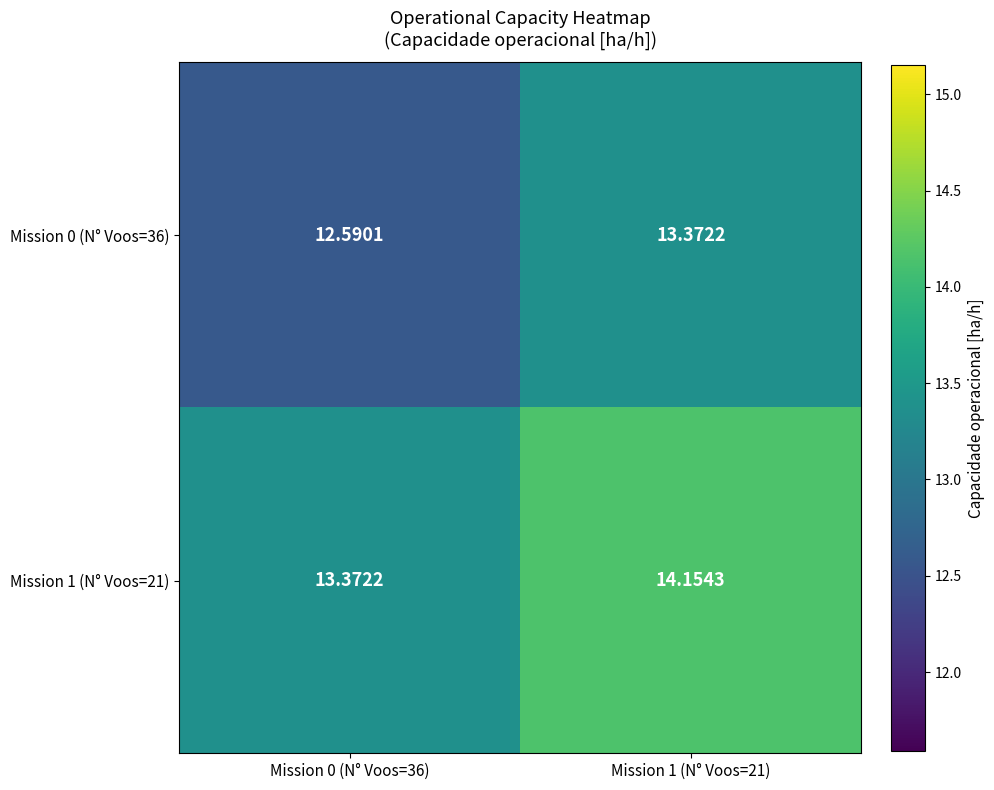

Reading right to left, extract all data points from this chart.

Mission 0 (N° Voos=36): Mission 1 (N° Voos=21)=13.4	Mission 0 (N° Voos=36)=12.6
Mission 1 (N° Voos=21): Mission 1 (N° Voos=21)=14.2	Mission 0 (N° Voos=36)=13.4